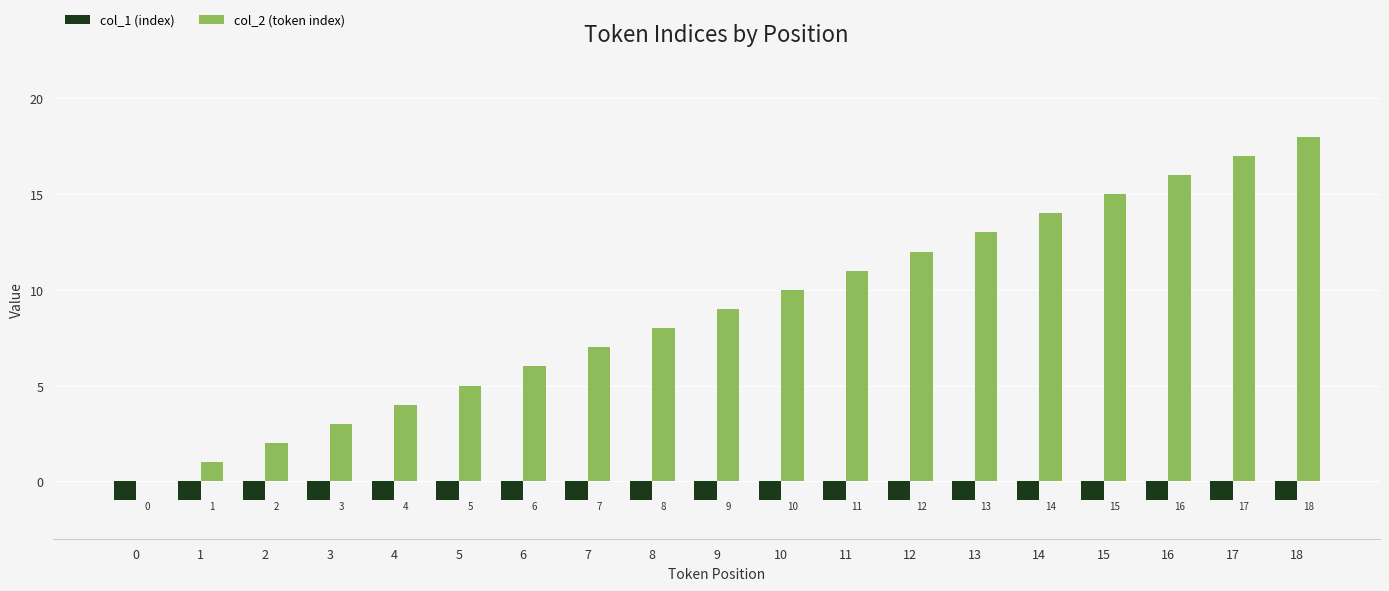

How many groups of bars are there?

19